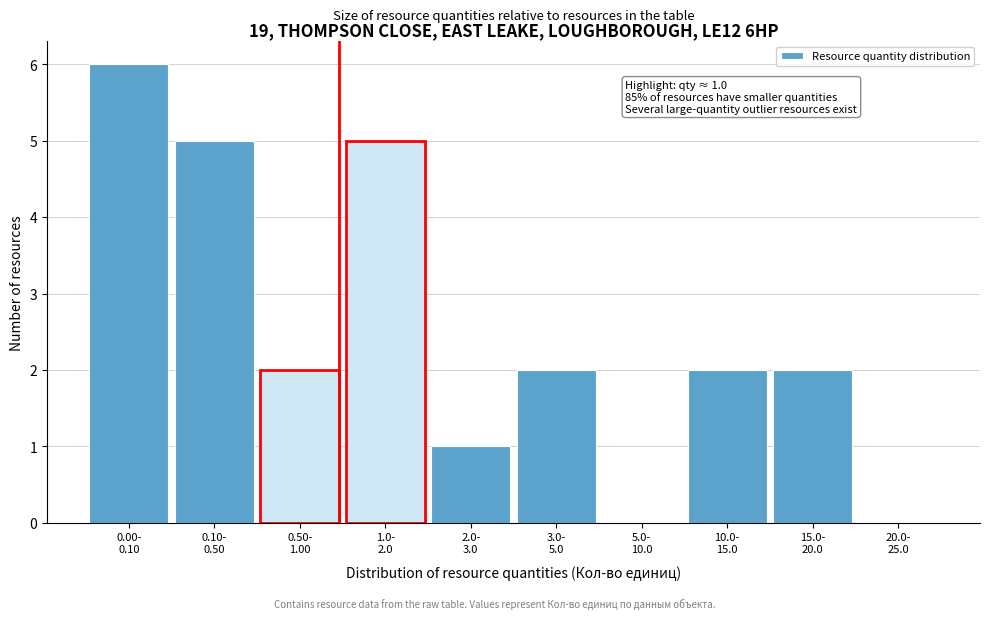

What is the maximum value shown in the chart?

6